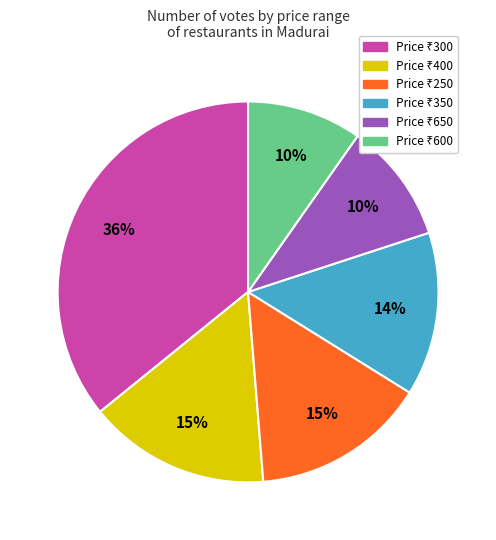

How many segments does this pie chart have?

6